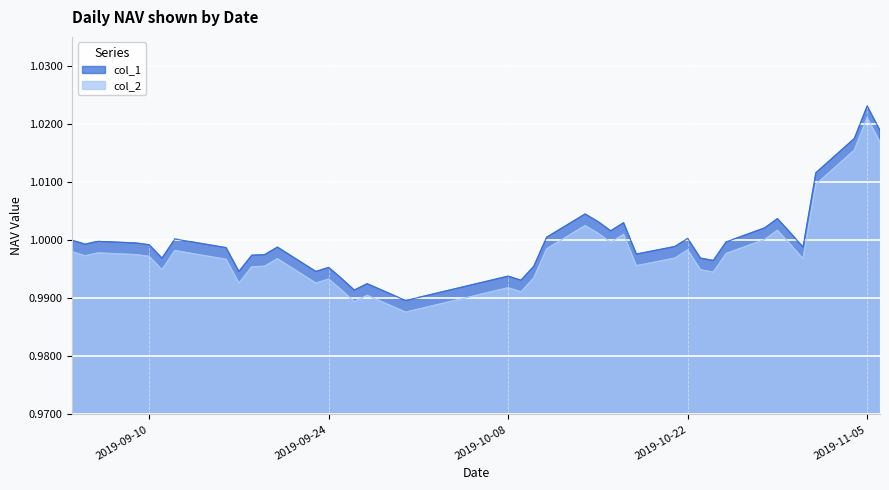

Rank the series at 2019-10-22 from lowest to highest value.

col_2, col_1